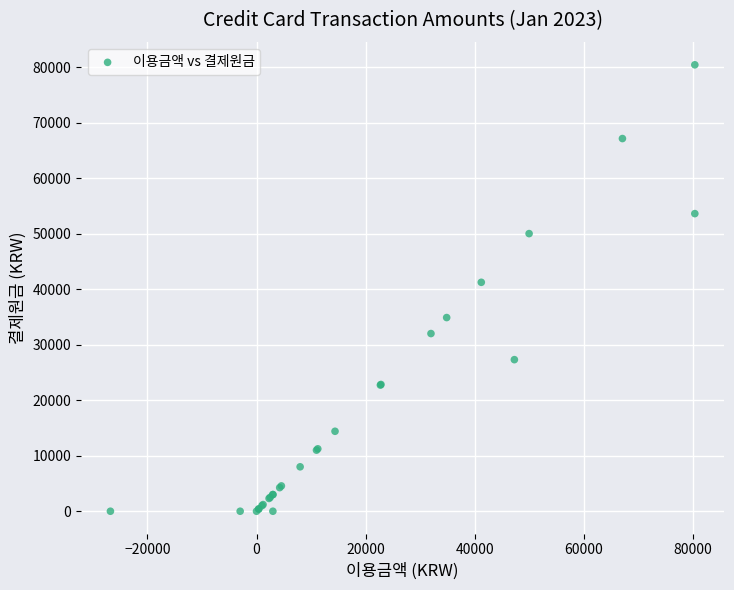

What Y value in the scatter plot is closest to 40200?

41230